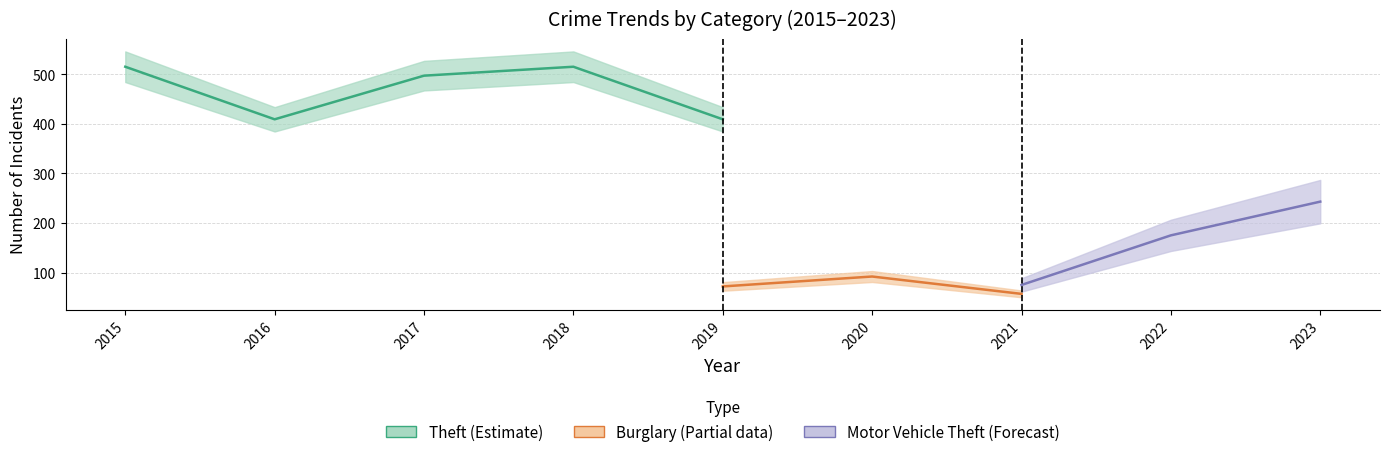

True or false: Motor Vehicle Theft and Theft cross at least once.

False